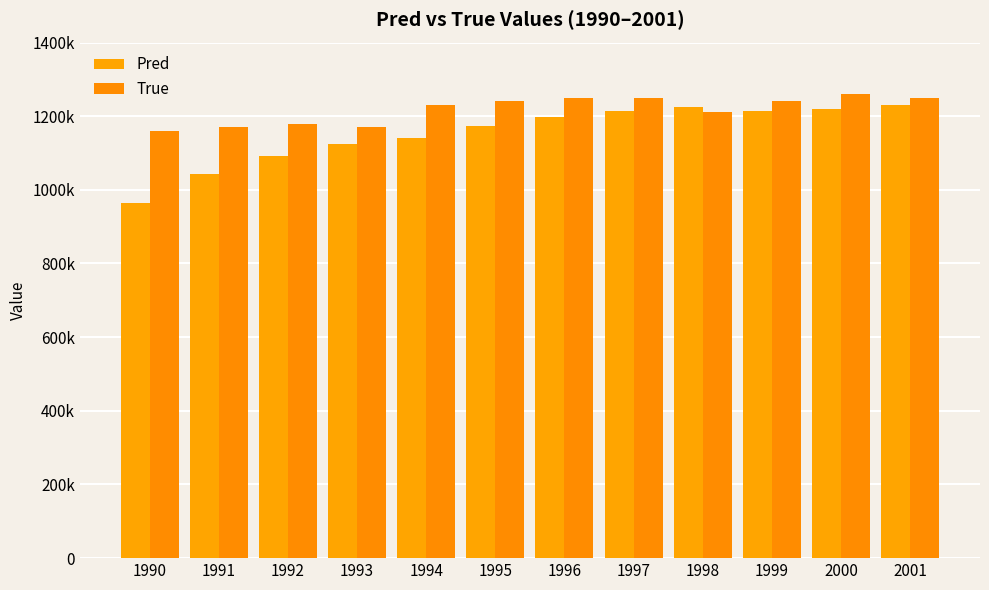

What is the maximum value for True?

1260000.0